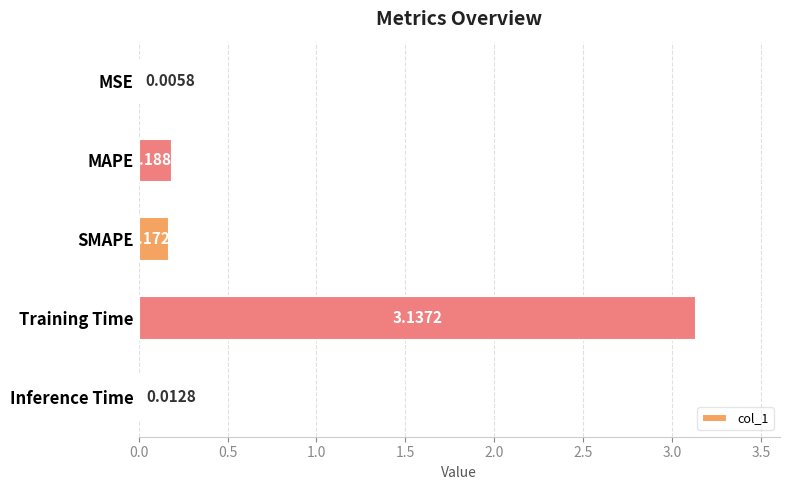

Which has a higher value, SMAPE or Training Time?

Training Time